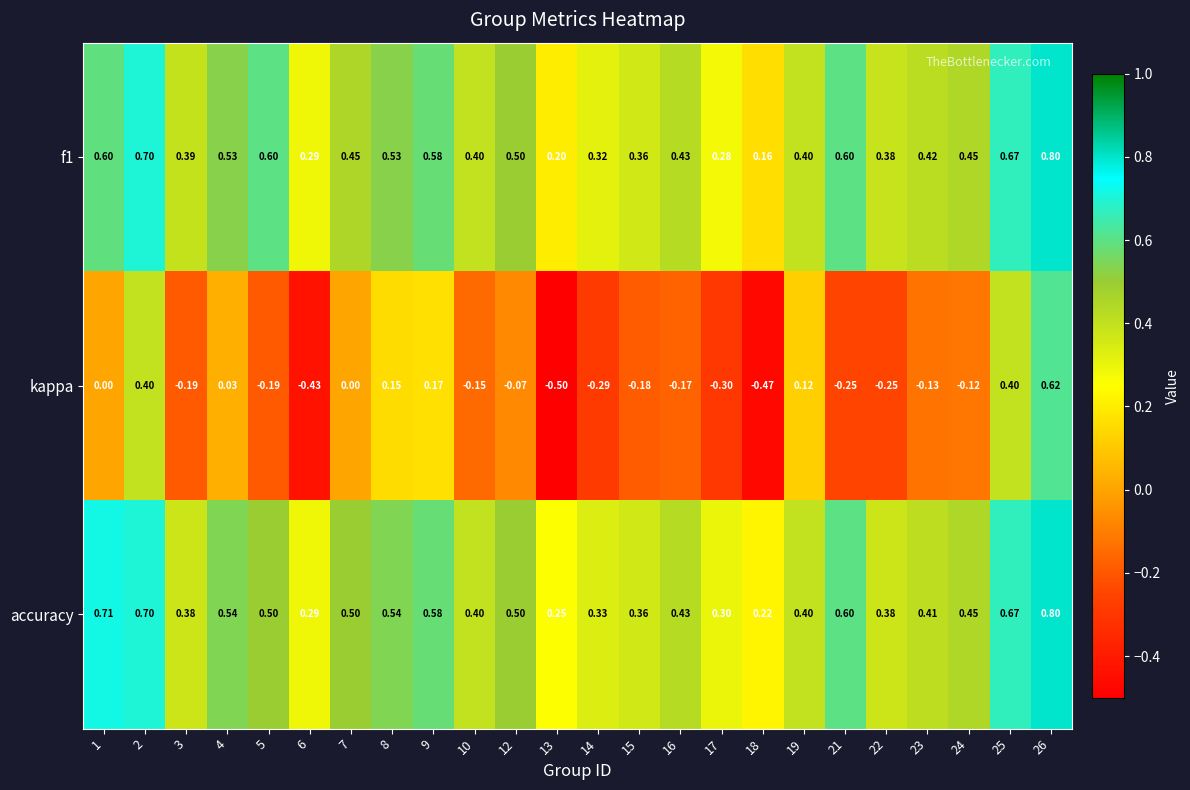

Which series changed the most between 7 and 12?

kappa